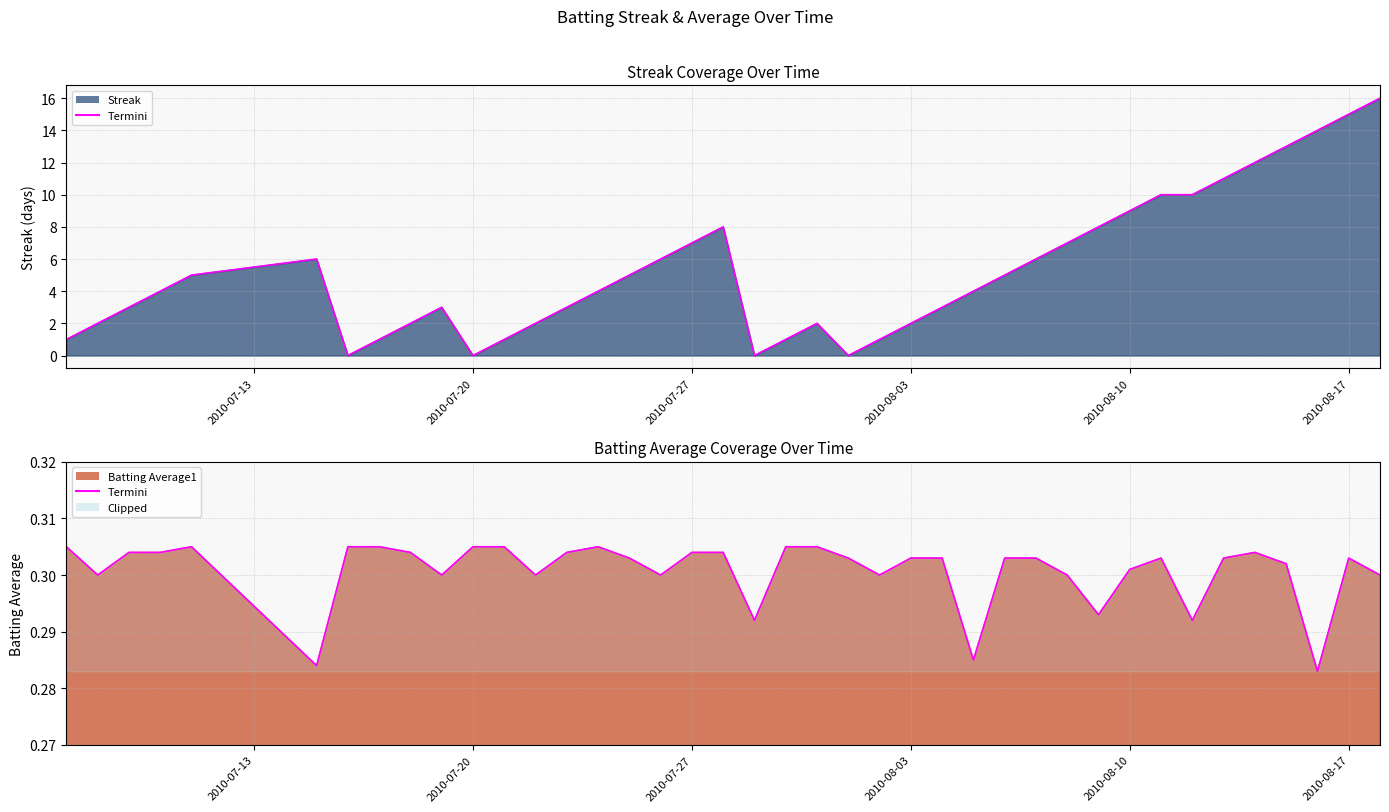

Count the values in the range 0 to 1.

40